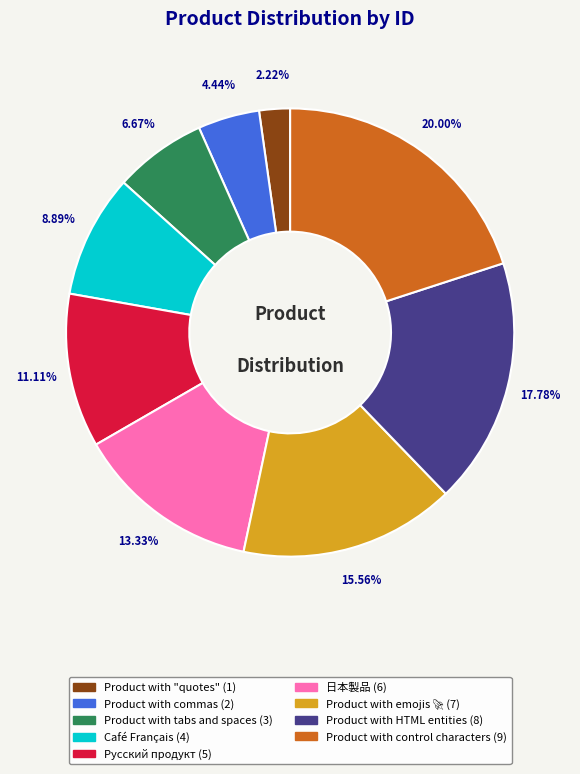

What percentage do Product with HTML entities and Product with "quotes" together represent?

20.0%